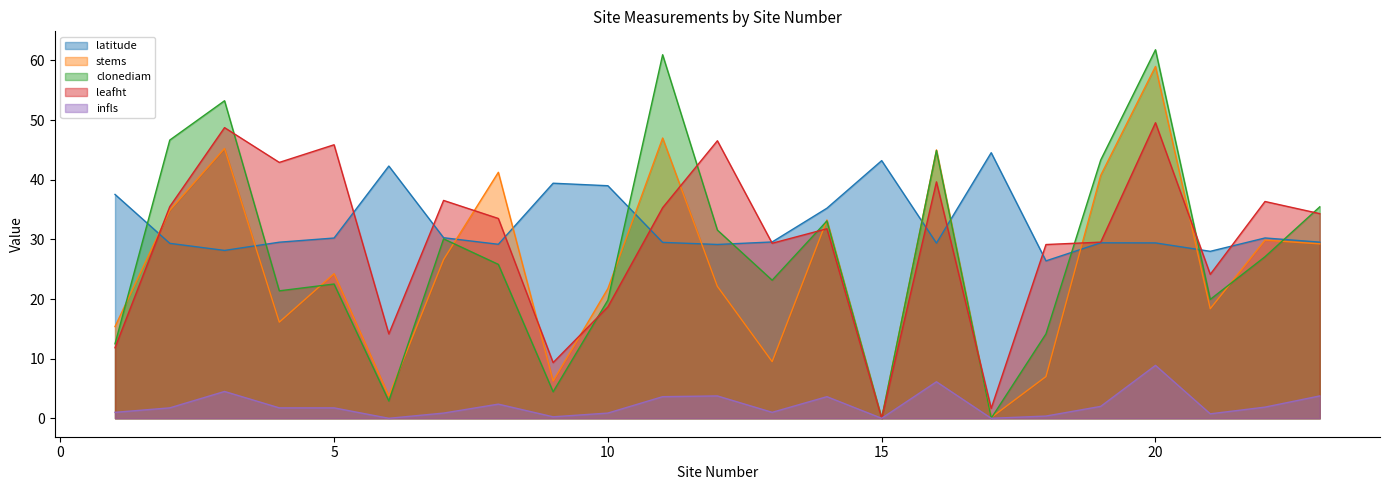

How many distinct data groups are displayed?

5